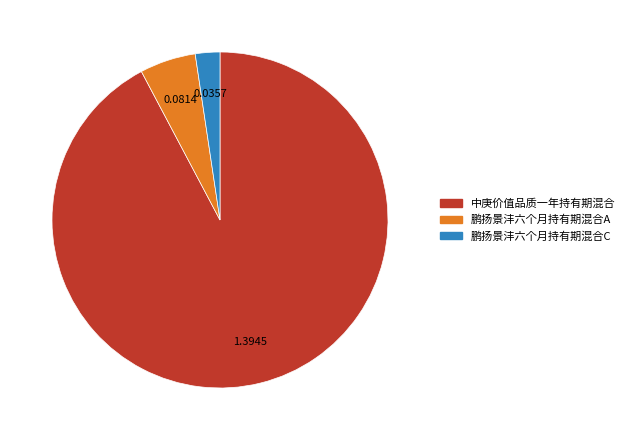

Between 中庚价值品质一年持有期混合 and 鹏扬景沣六个月持有期混合A, which is larger?

中庚价值品质一年持有期混合